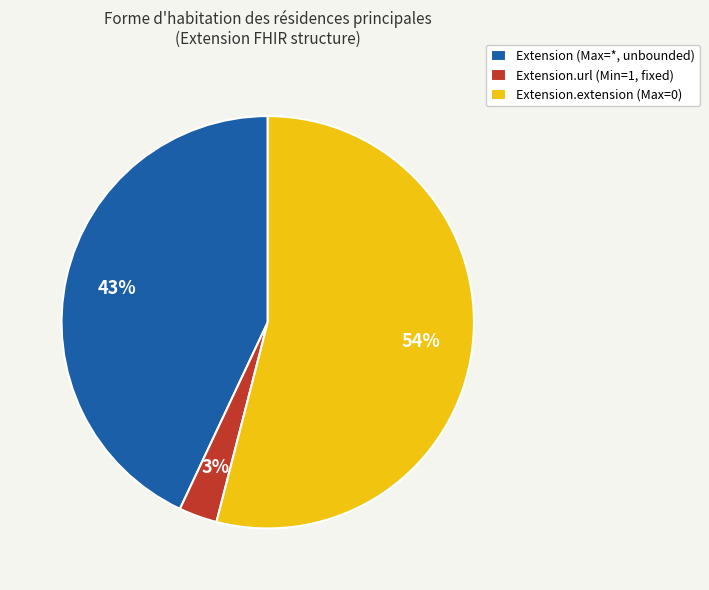

Count the number of slices in the pie.

3